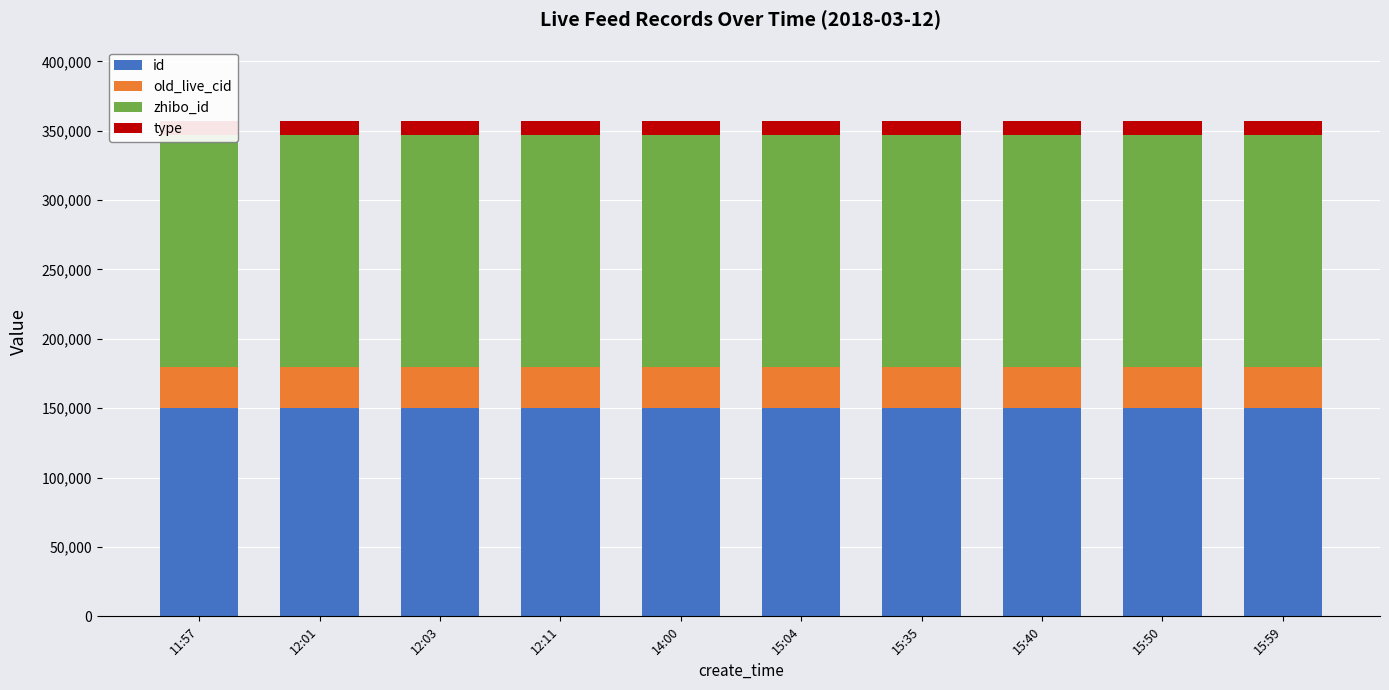

What is the label of the 4th bar from the right?

15:35